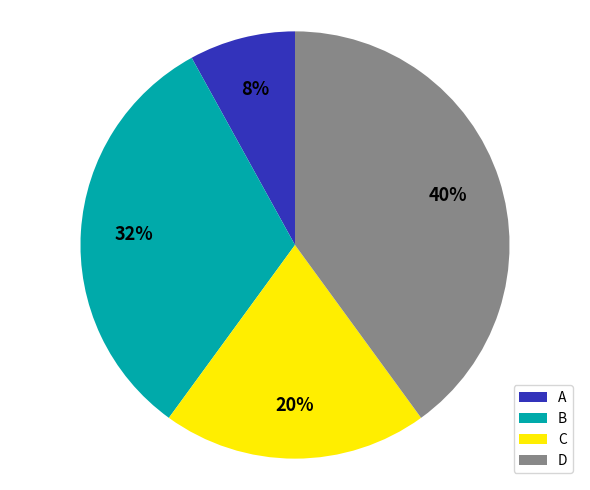

To the nearest percent, what is the combined percentage of A and B?

40%